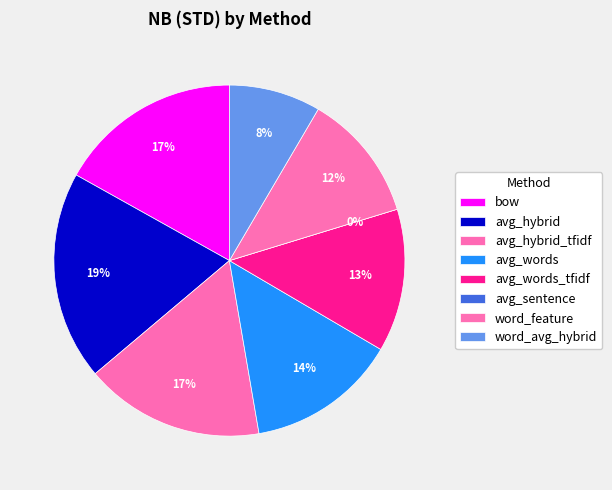

Is it true that bow is 17% of the pie?

True